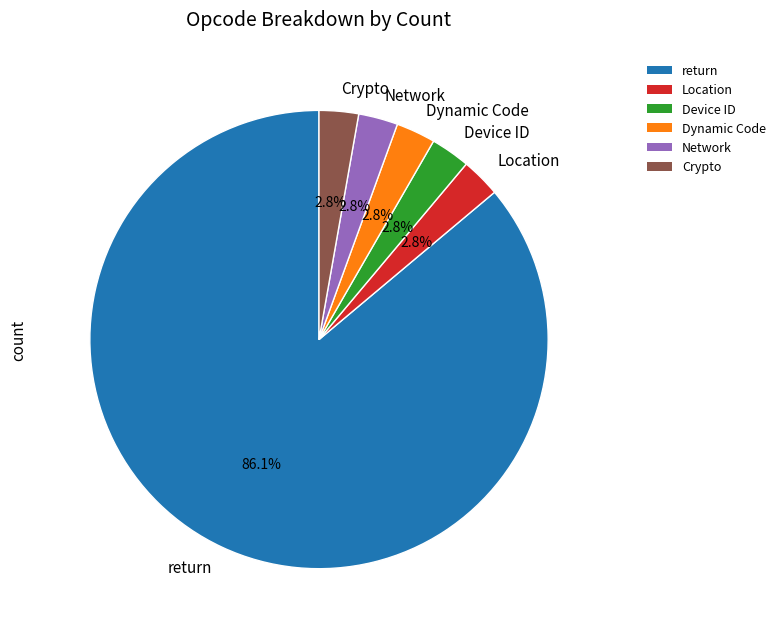

What percentage is the return slice, to the nearest percent?

86%